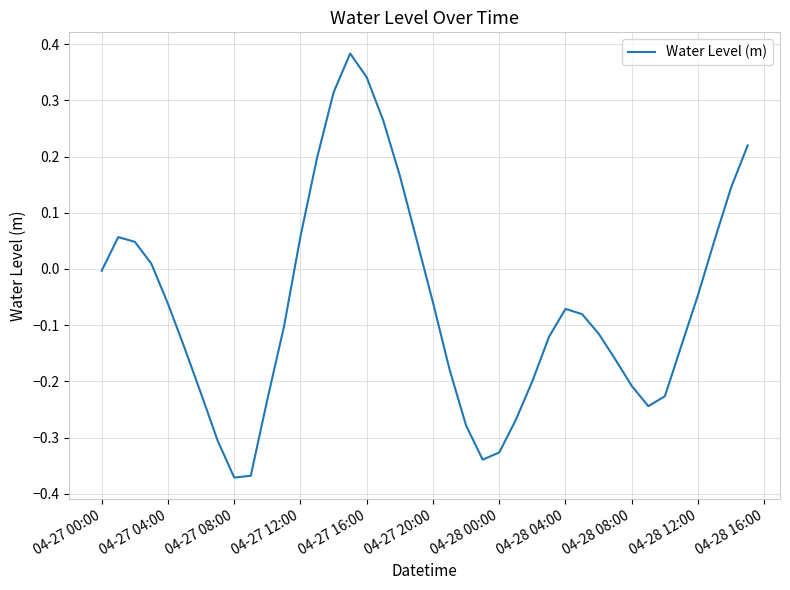

What is the difference between the maximum and minimum values?

0.8